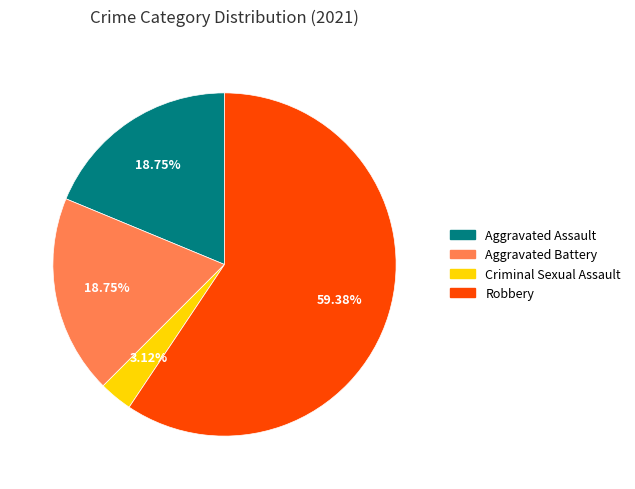

To the nearest percent, what is the combined percentage of Aggravated Battery and Criminal Sexual Assault?

22%